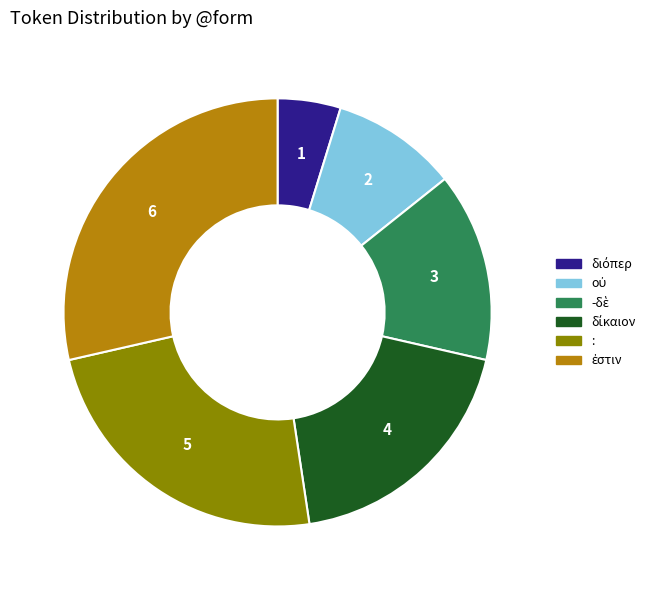

Count the number of slices in the pie.

6